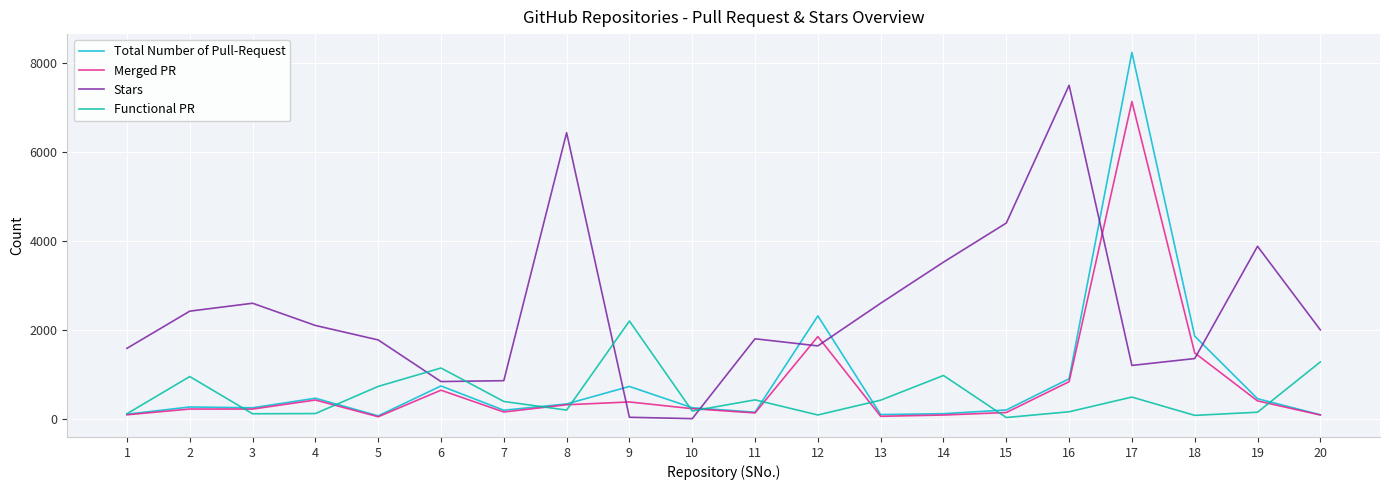

The Functional PR series shows 389 at 7. True or false?

True